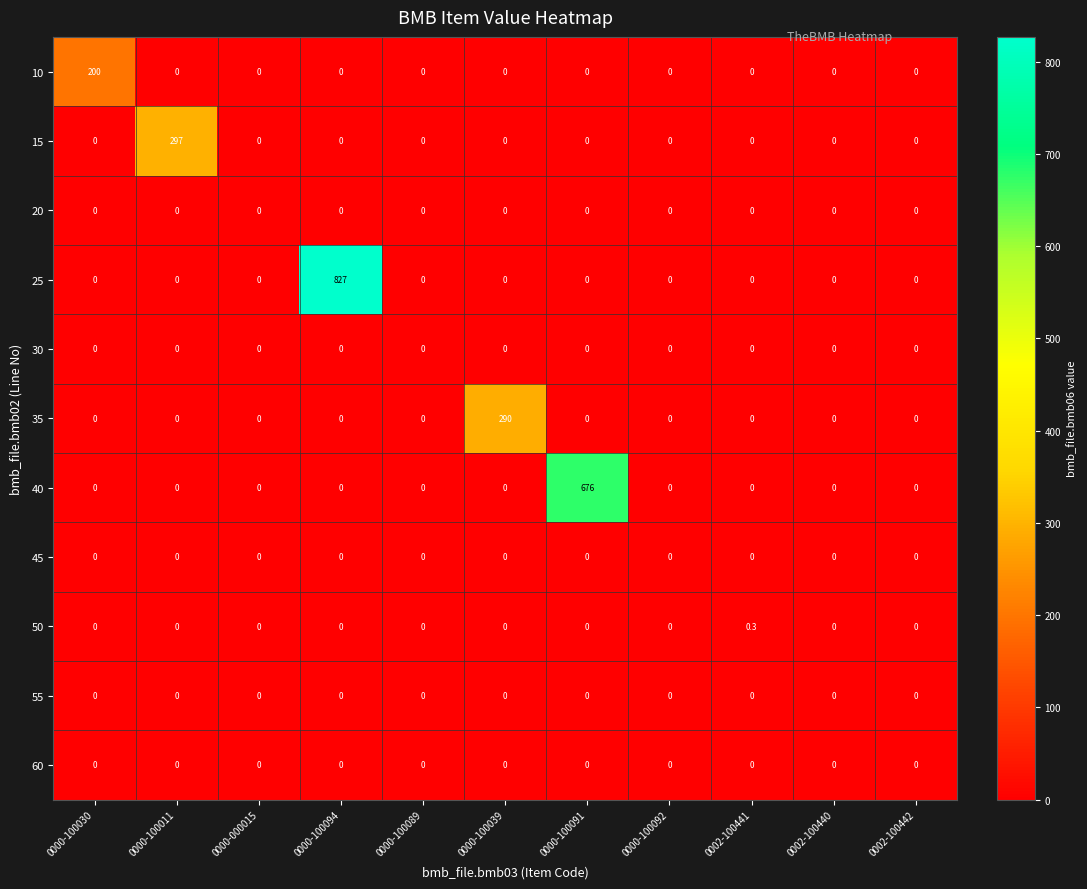

Which category has the highest value across all series?

0000-100094